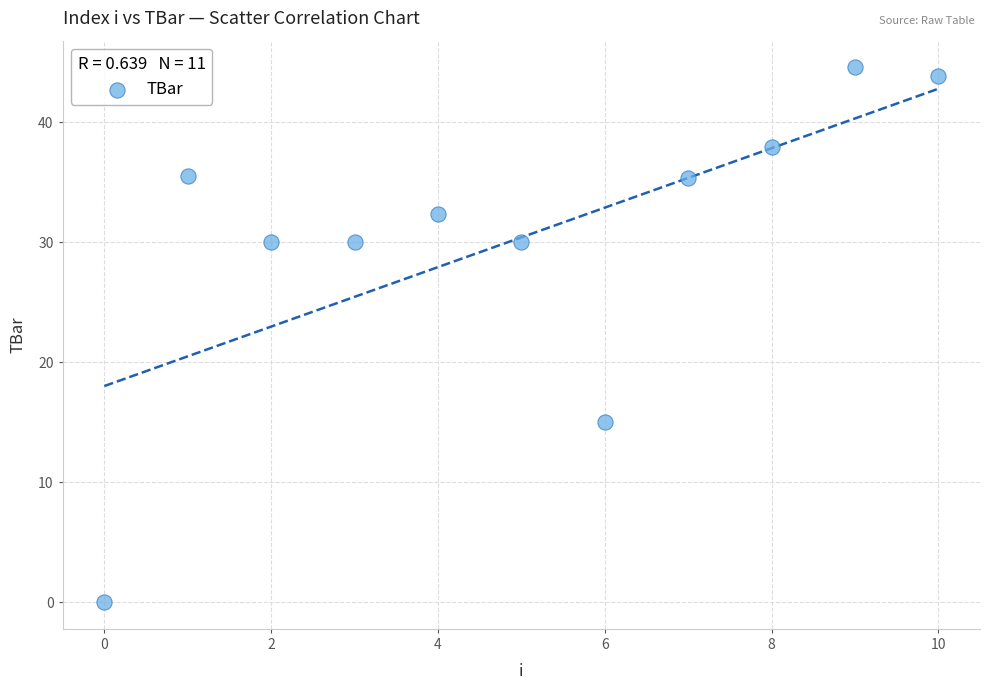

What is the average Y value?

30.4